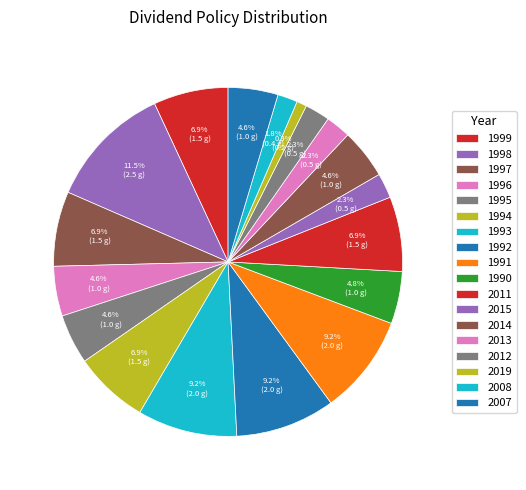

How many segments does this pie chart have?

18